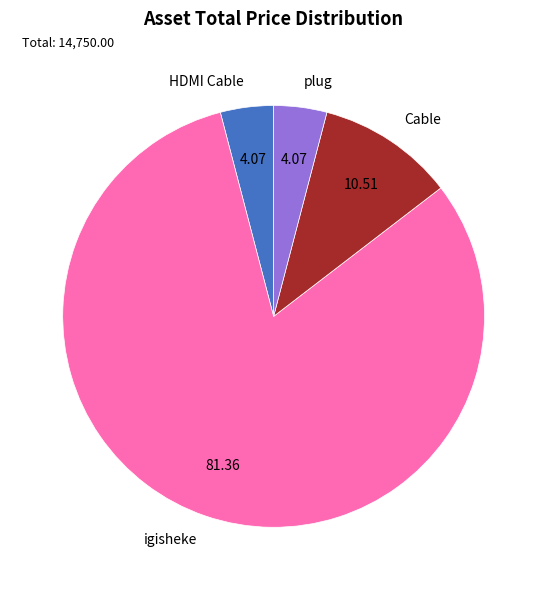

Does HDMI Cable account for over 50% of the chart?

No